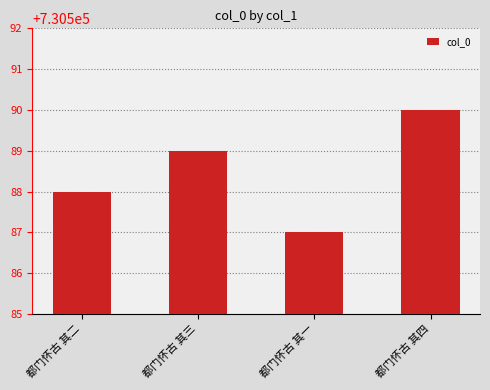

What is the minimum value shown in the chart?

730587